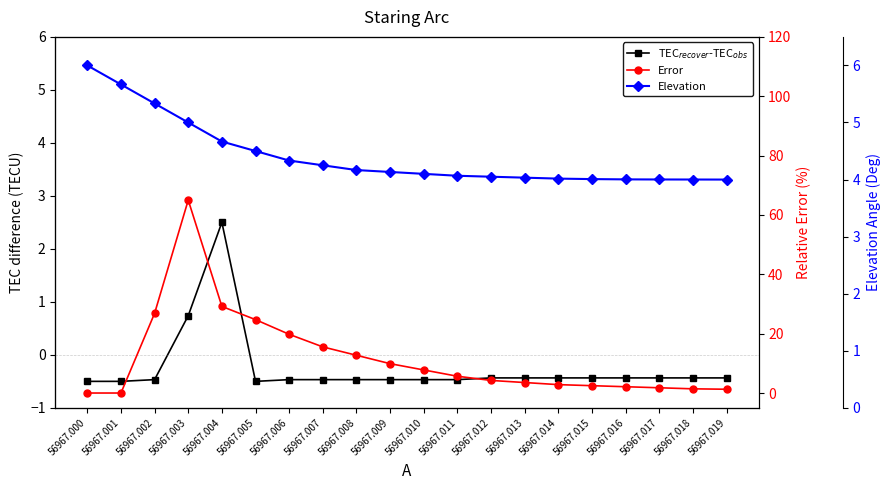

The value of TEC$_{recover}$-TEC$_{obs}$ at 56967.005 is -0.5. True or false?

True